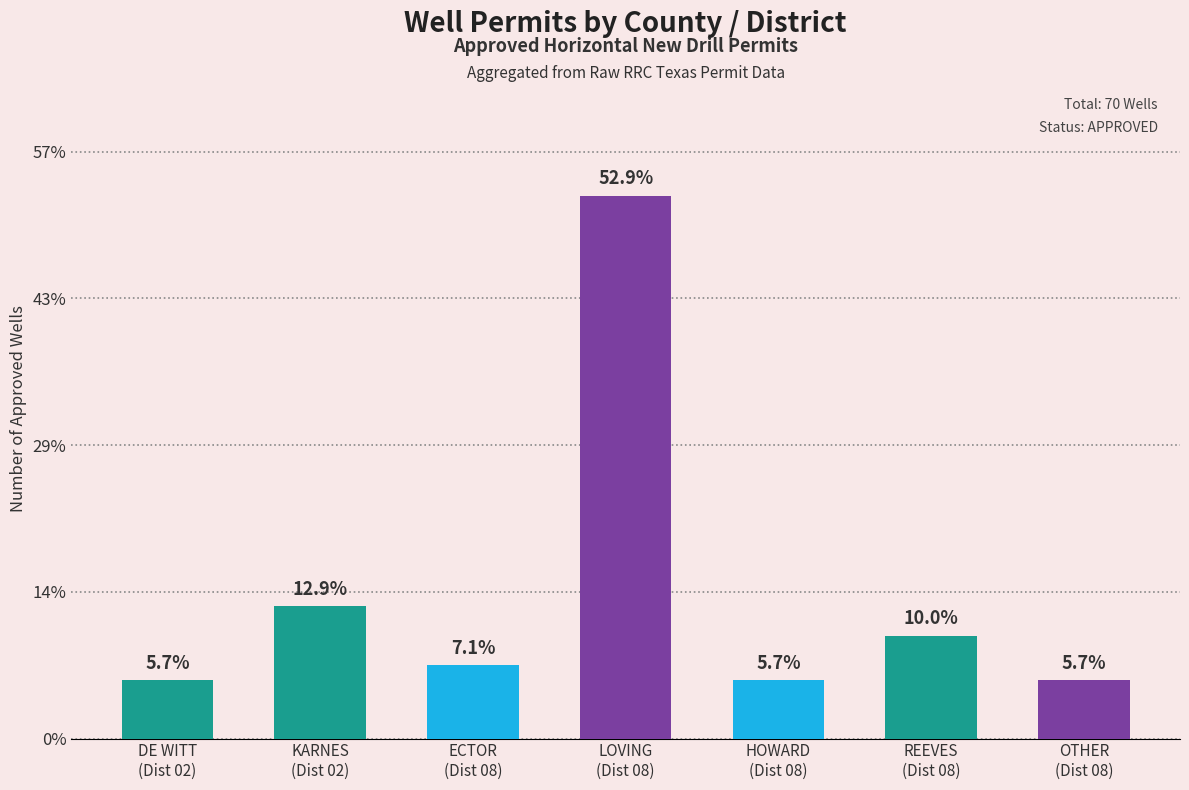

How many bars are there in total?

7